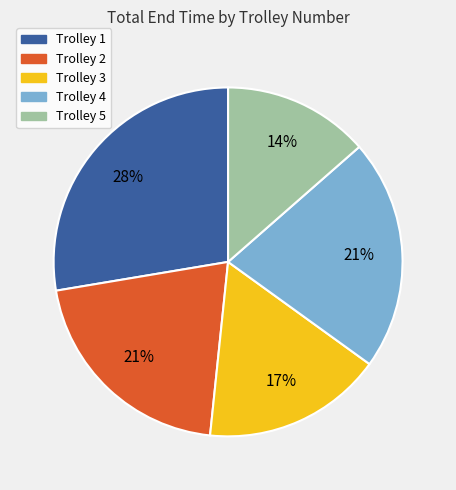

Does Trolley 3 represent more than half of the total?

No